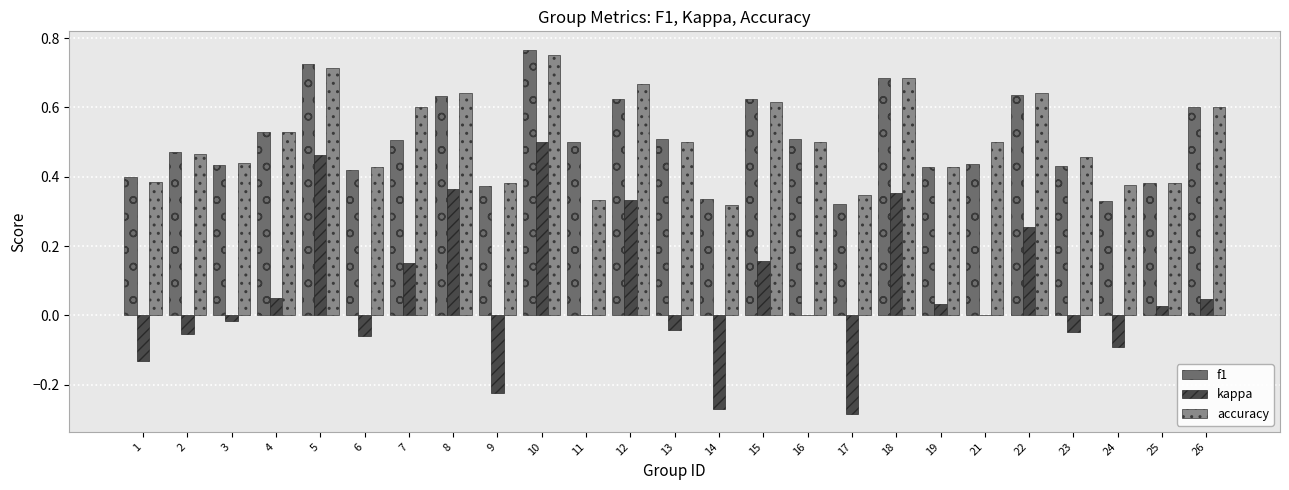

What is the sum of all accuracy values?

12.7